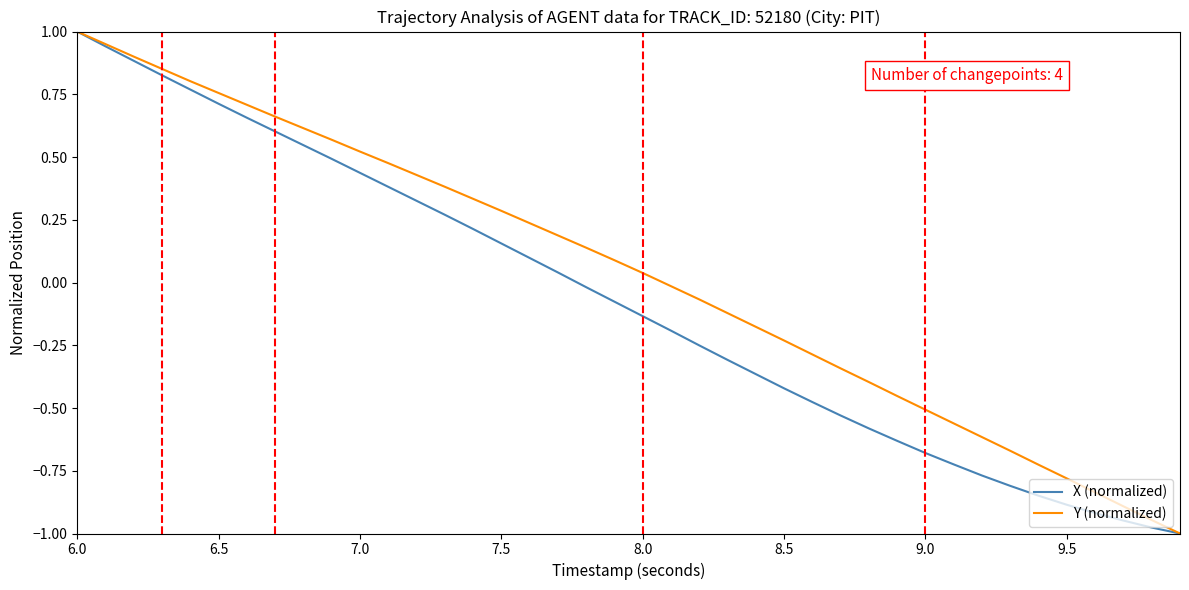

Rank the series by their average value, from lowest to highest.

X (normalized), Y (normalized)